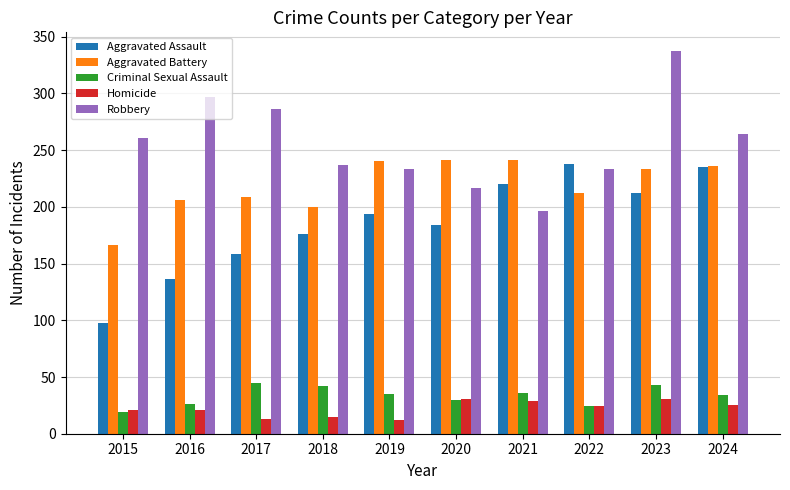

What is the difference between the second highest and second lowest values in the Homicide series?

18